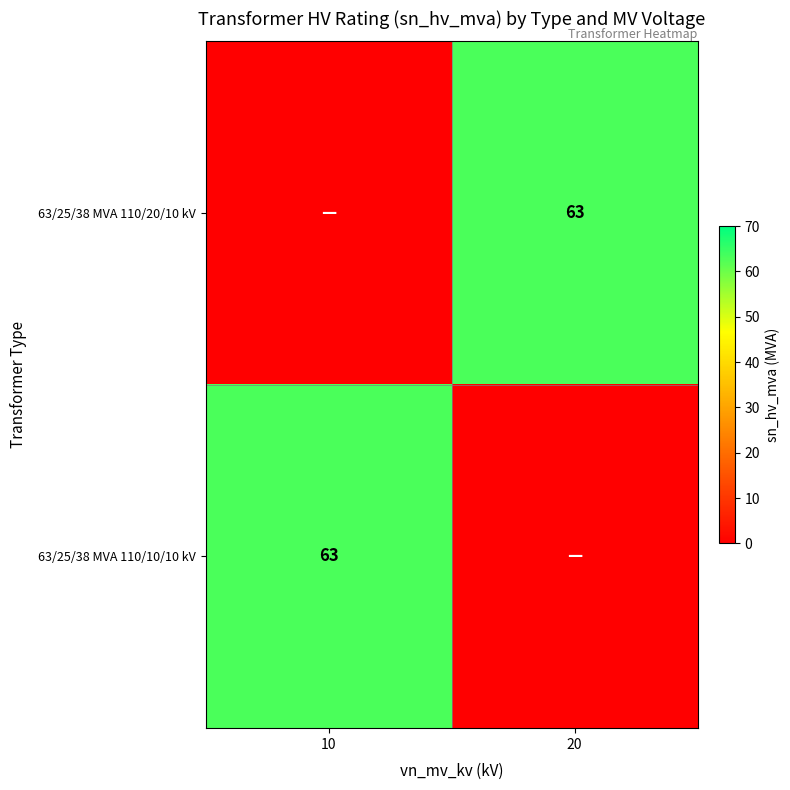

True or false: 63/25/38 MVA 110/10/10 kV has a value of 63 at 10.

True